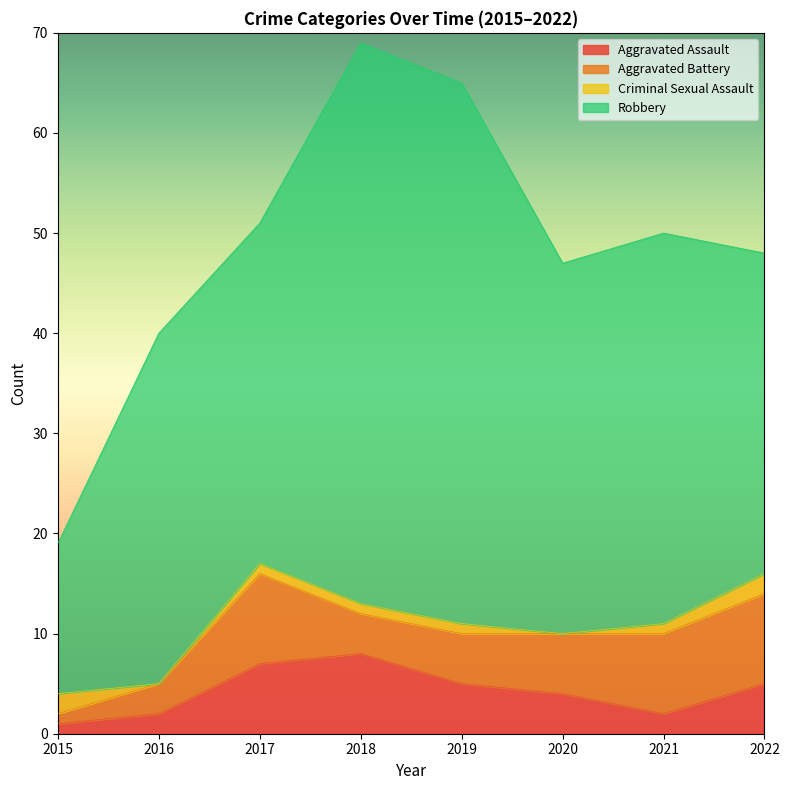

Rank the categories by Aggravated Assault value from lowest to highest.

2015, 2016, 2021, 2020, 2019, 2022, 2017, 2018